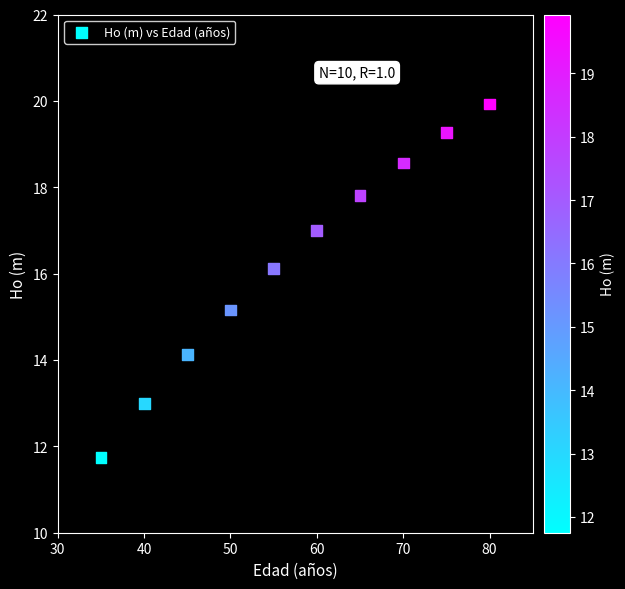

What is the range of X values (max minus min)?

45.0